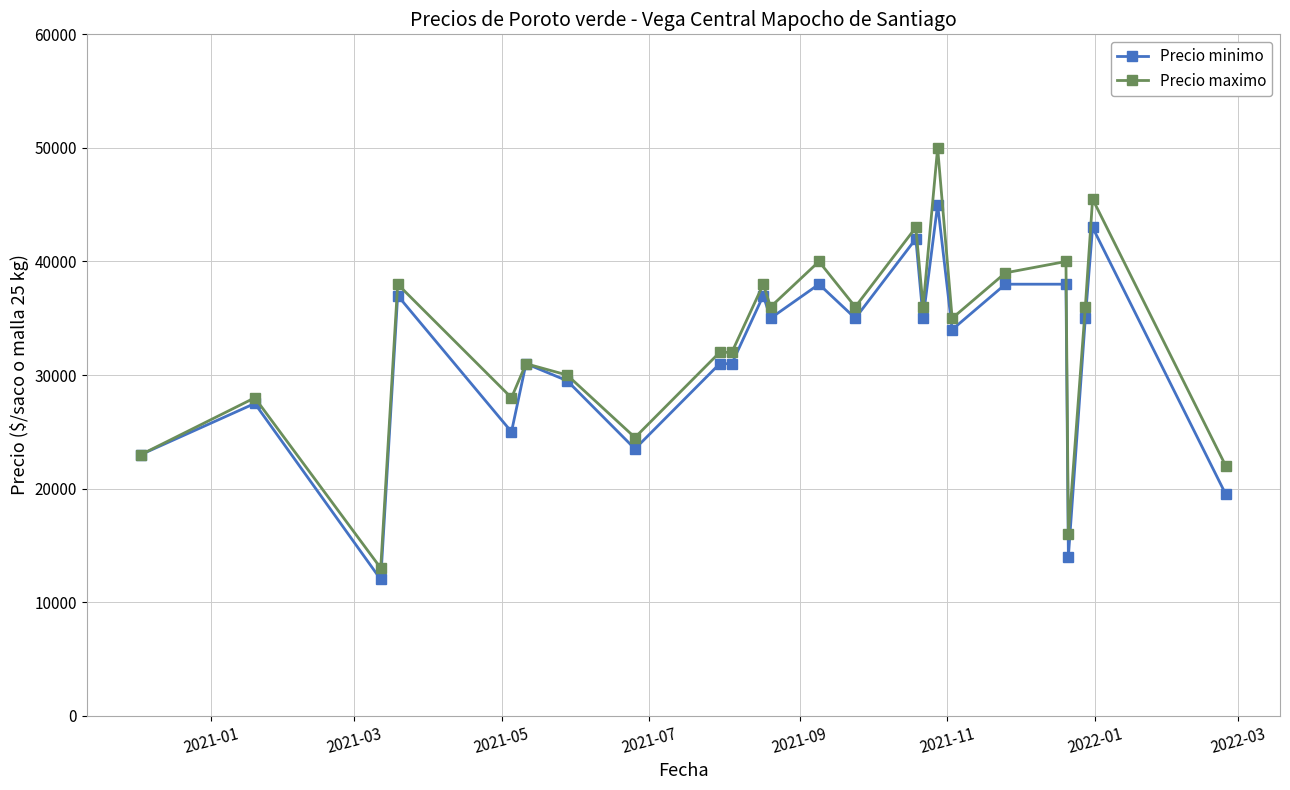

True or false: Precio maximo has more than 1 interior local peaks.

True